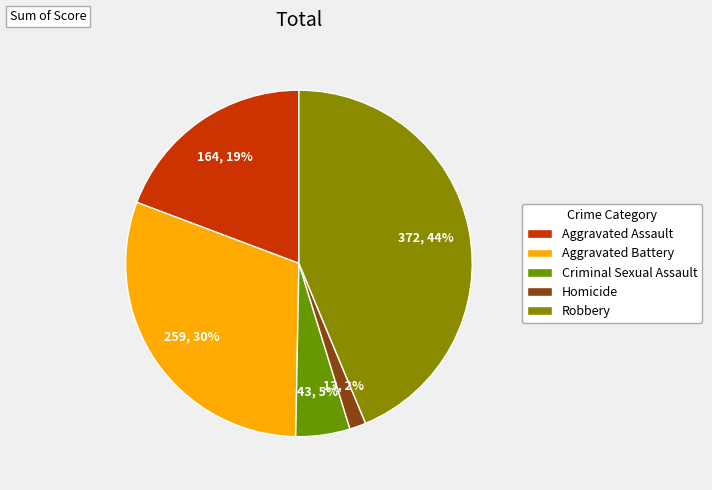

What percentage is NOT represented by Aggravated Assault?

80.7%